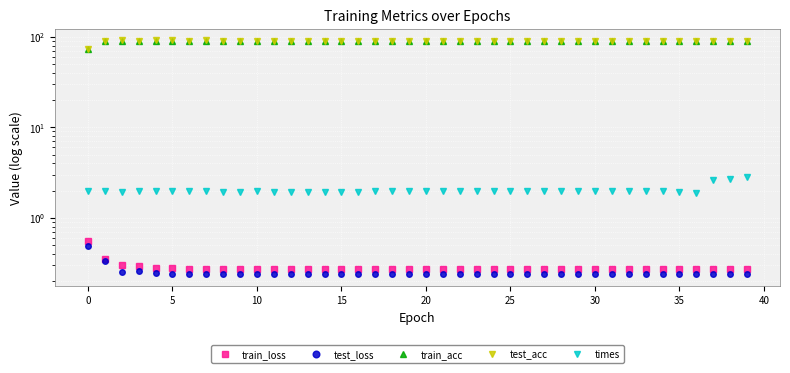

What is the difference between the second highest and minimum values in the test_loss series?

0.1